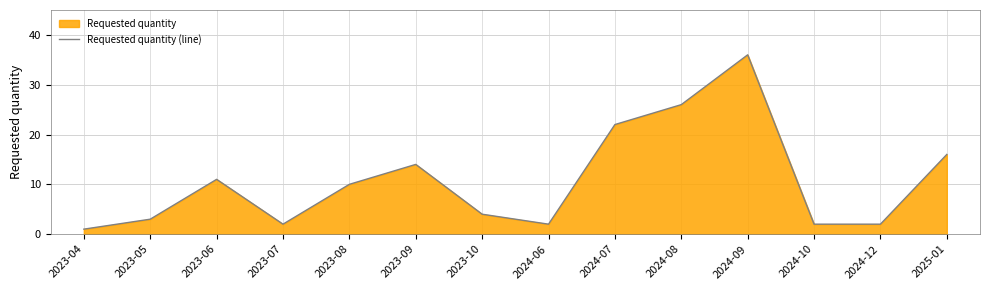

What is the smallest value displayed?

1